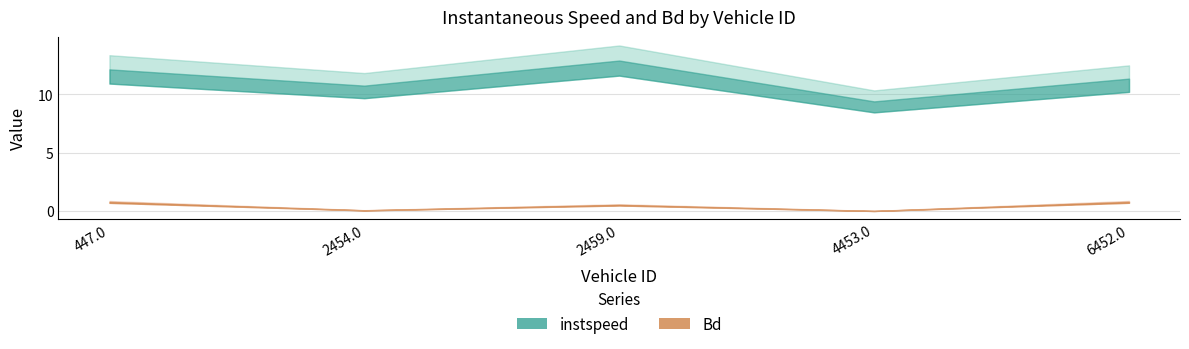

What is the difference between the instspeed values at 2454.0 and 2459.0?

2.1